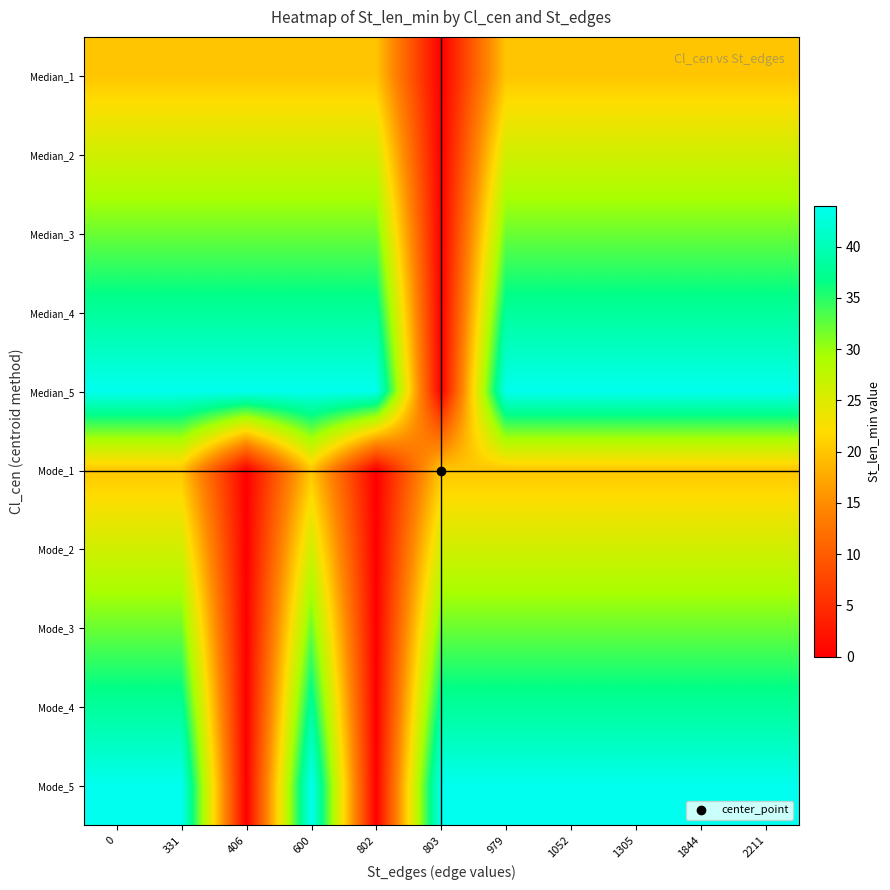

Reading left to right, what are all the values shown in this chart?

Median_1: 0=20	331=20	406=20	600=20	802=20	803=0	979=20	1052=20	1305=20	1844=20	2211=20
Median_2: 0=26	331=26	406=26	600=26	802=26	803=0	979=26	1052=26	1305=26	1844=26	2211=26
Median_3: 0=32	331=32	406=32	600=32	802=32	803=0	979=32	1052=32	1305=32	1844=32	2211=32
Median_4: 0=38	331=38	406=38	600=38	802=38	803=0	979=38	1052=38	1305=38	1844=38	2211=38
Median_5: 0=44	331=44	406=44	600=44	802=44	803=0	979=44	1052=44	1305=44	1844=44	2211=44
Mode_1: 0=20	331=20	406=0	600=20	802=0	803=20	979=20	1052=20	1305=20	1844=20	2211=20
Mode_2: 0=26	331=26	406=0	600=26	802=0	803=26	979=26	1052=26	1305=26	1844=26	2211=26
Mode_3: 0=32	331=32	406=0	600=32	802=0	803=32	979=32	1052=32	1305=32	1844=32	2211=32
Mode_4: 0=38	331=38	406=0	600=38	802=0	803=38	979=38	1052=38	1305=38	1844=38	2211=38
Mode_5: 0=44	331=44	406=0	600=44	802=0	803=44	979=44	1052=44	1305=44	1844=44	2211=44